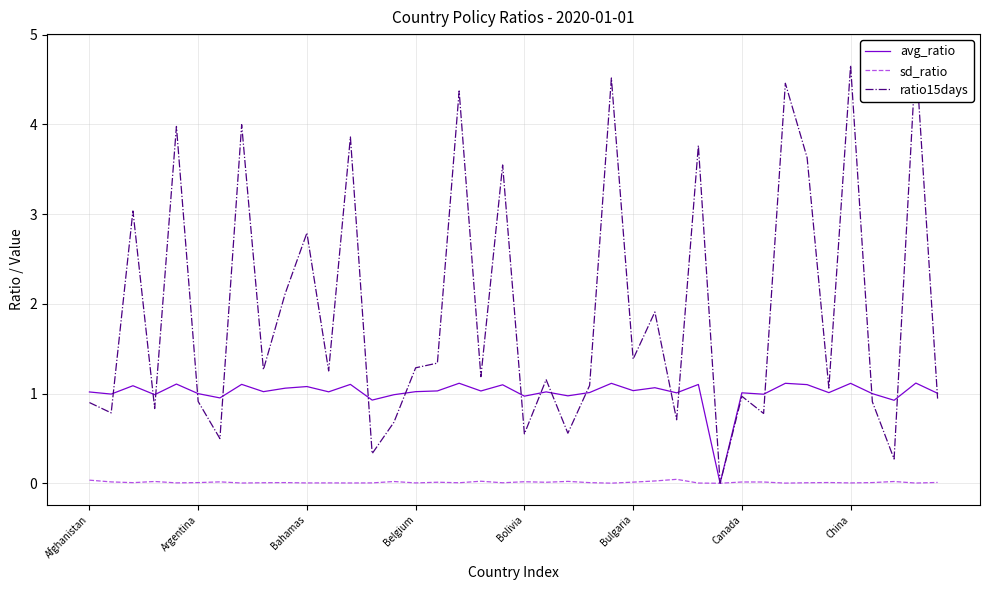

How many lines are shown in the chart?

3